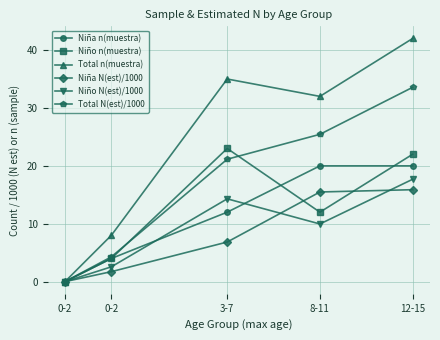

Where is Niña n(muestra) nearest to the value 10?

3-7